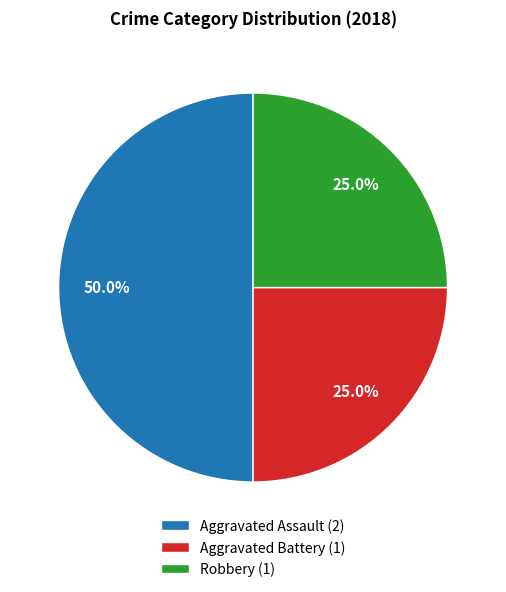

Combined, what portion of the pie is Robbery and Aggravated Assault?

75.0%